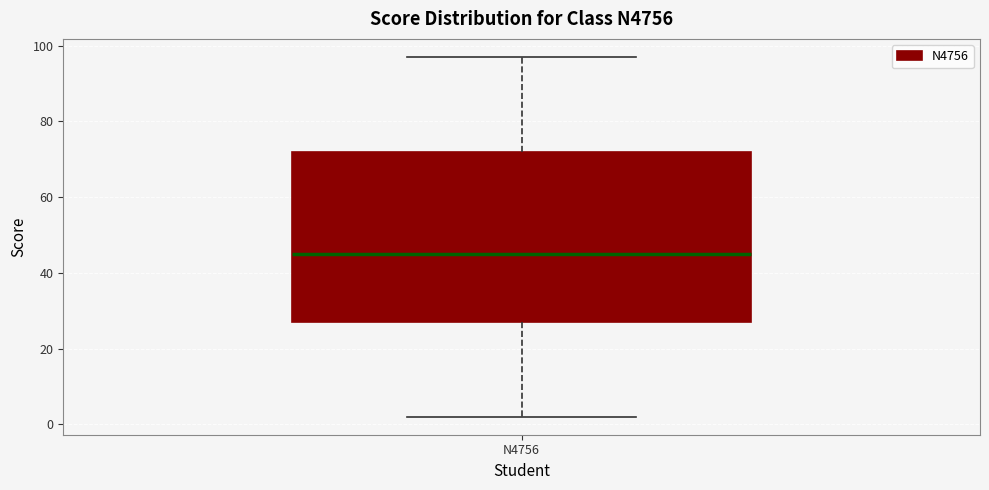

Read this box plot against the y-axis: the position of the median line, the range covered by the box, and the ends of both whiskers. The values are not printed on the chart, so give them approximately, as read against the axis.

median 46, box 28 to 72, whiskers 2 to 98